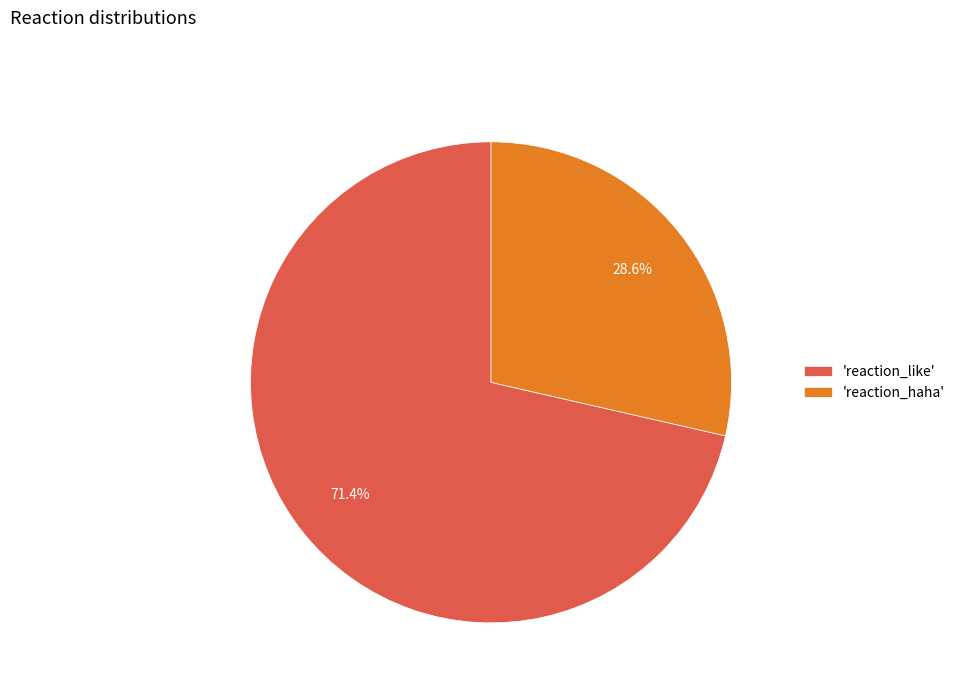

To the nearest percent, what is the average slice percentage?

50%